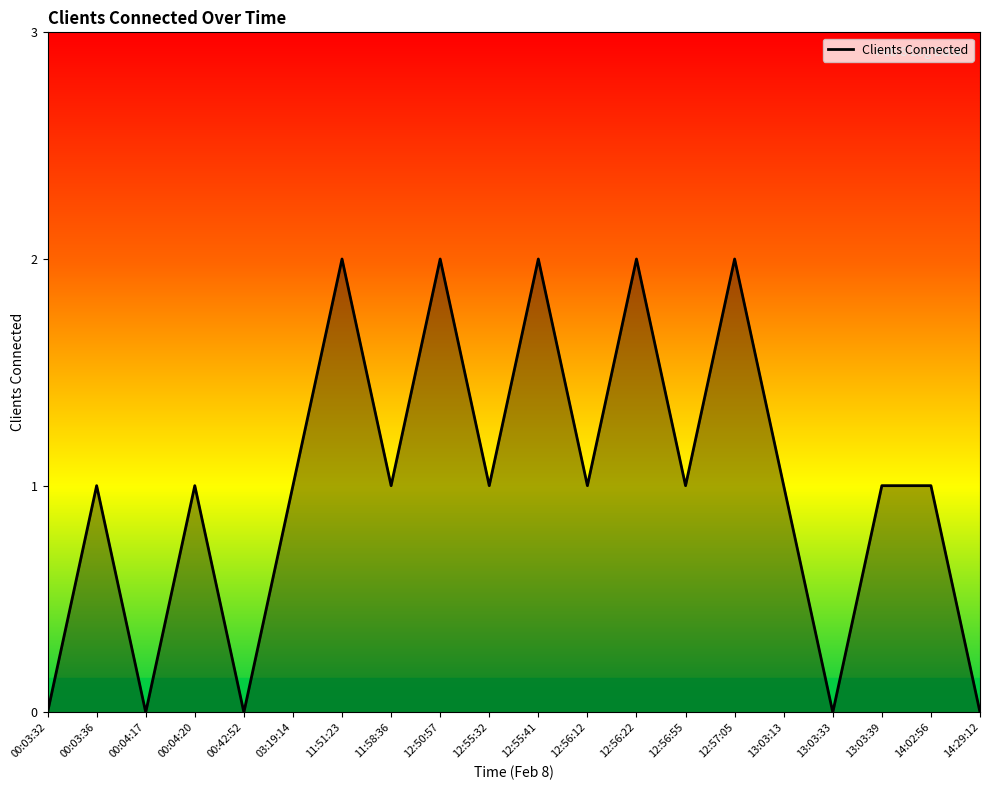

Reading left to right, list all the values displayed in this chart.

00:03:32=0	00:03:36=1	00:04:17=0	00:04:20=1	00:42:52=0	03:19:14=1	11:51:23=2	11:58:36=1	12:50:57=2	12:55:32=1	12:55:41=2	12:56:12=1	12:56:22=2	12:56:55=1	12:57:05=2	13:03:13=1	13:03:33=0	13:03:39=1	14:02:56=1	14:29:12=0